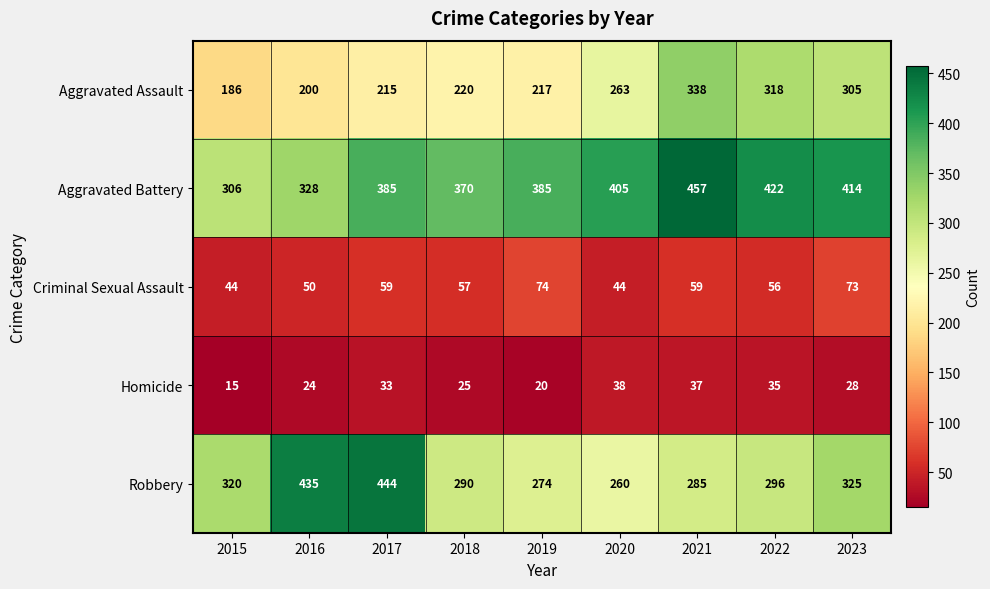

Where does the Robbery series first go above 296?

2015